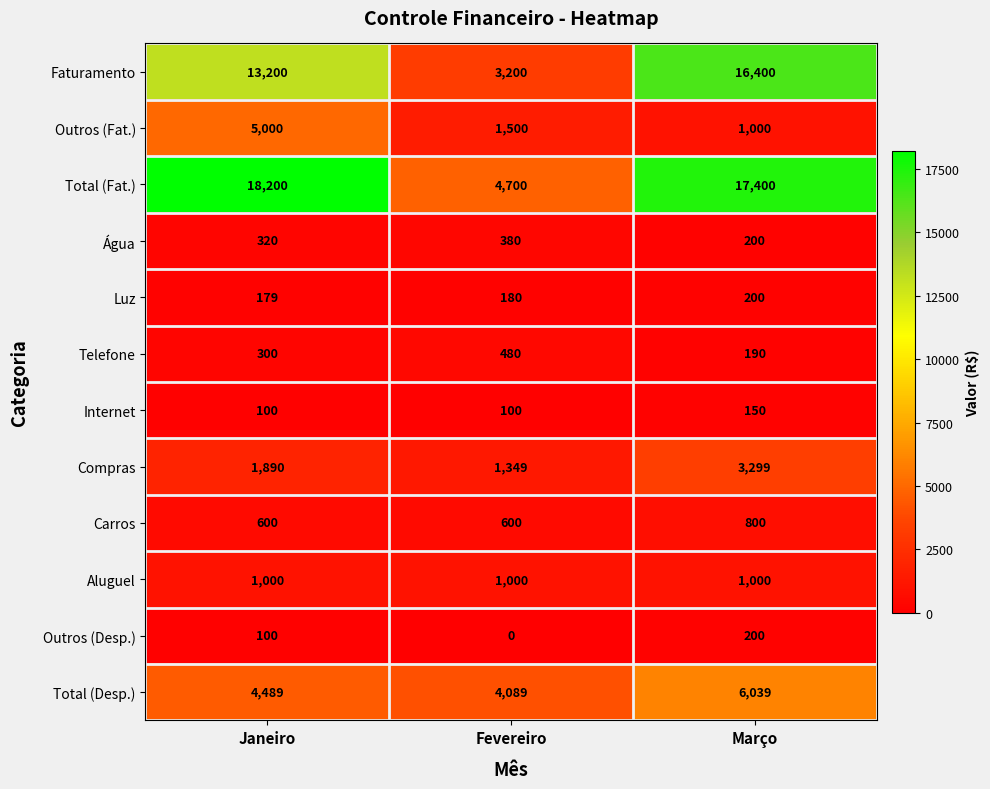

The value of Faturamento at Março is 29394. True or false?

False